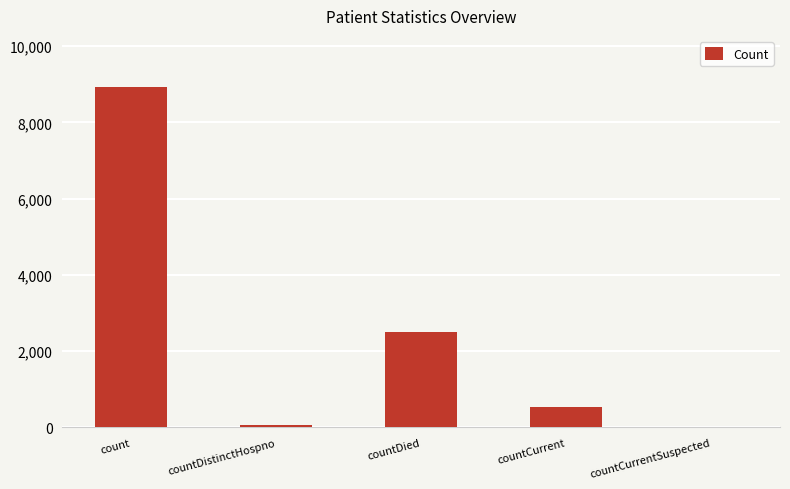

Where is the data nearest to the value 4465?

countDied